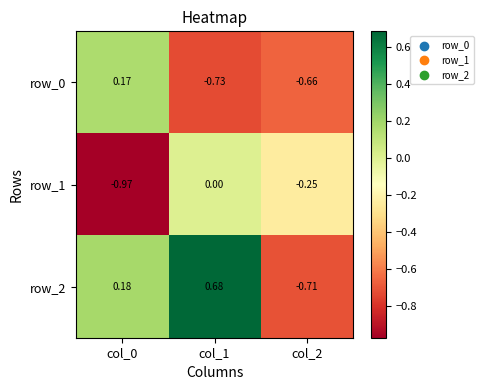

True or false: row_0 has a value of -1.2 at col_1.

False